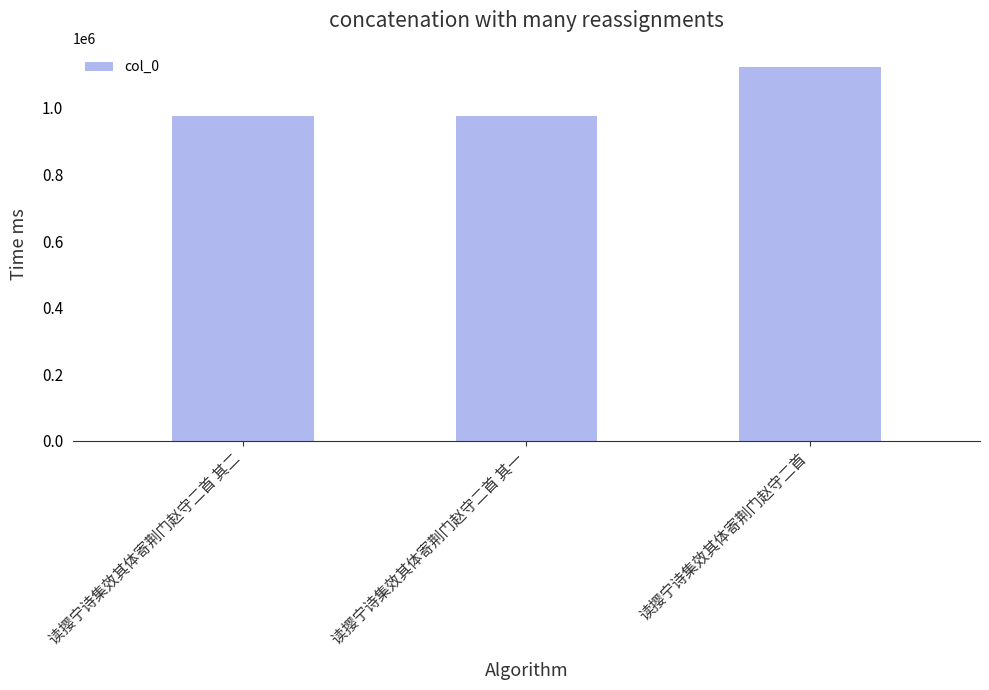

What is the difference between the values at 读撄宁诗集效其体寄荆门赵守二首 and 读撄宁诗集效其体寄荆门赵守二首 其一?

148986